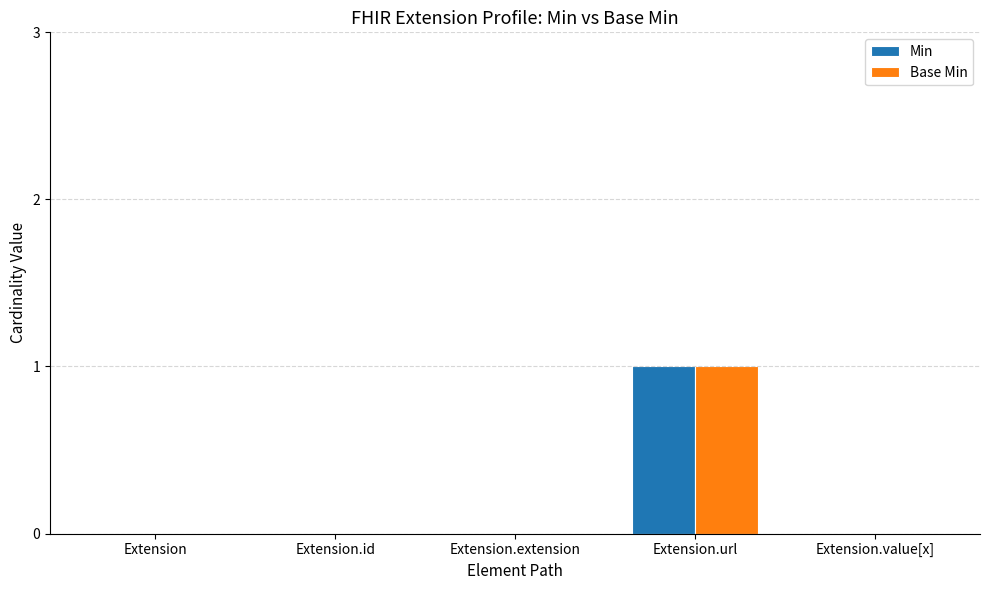

How many series are shown in this chart?

2